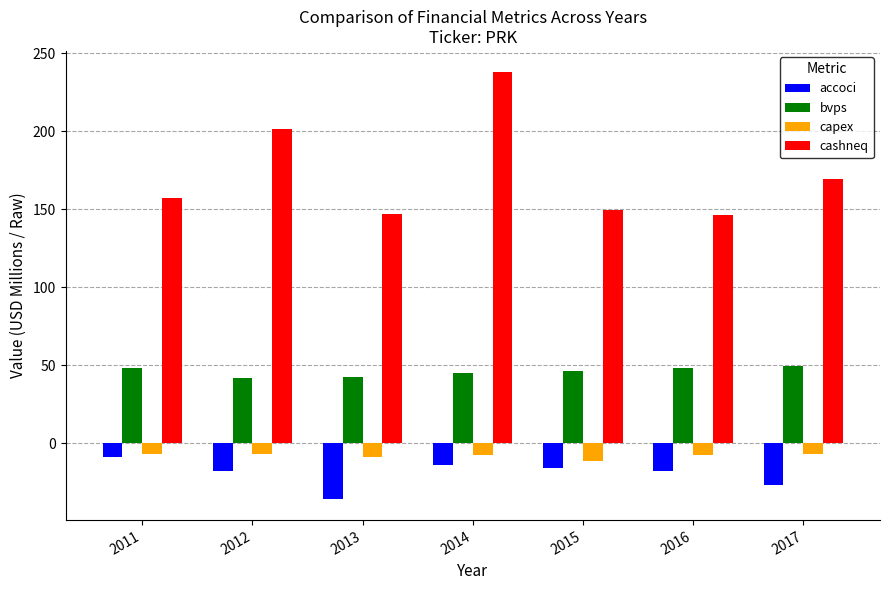

What is the difference between the second highest and second lowest values in the capex series?

1.9